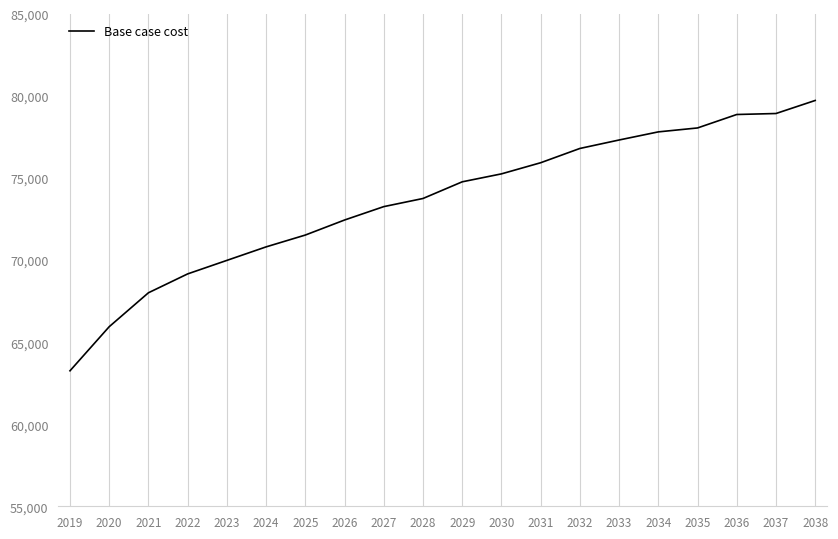

Does the chart display data point markers on the line(s)?

No